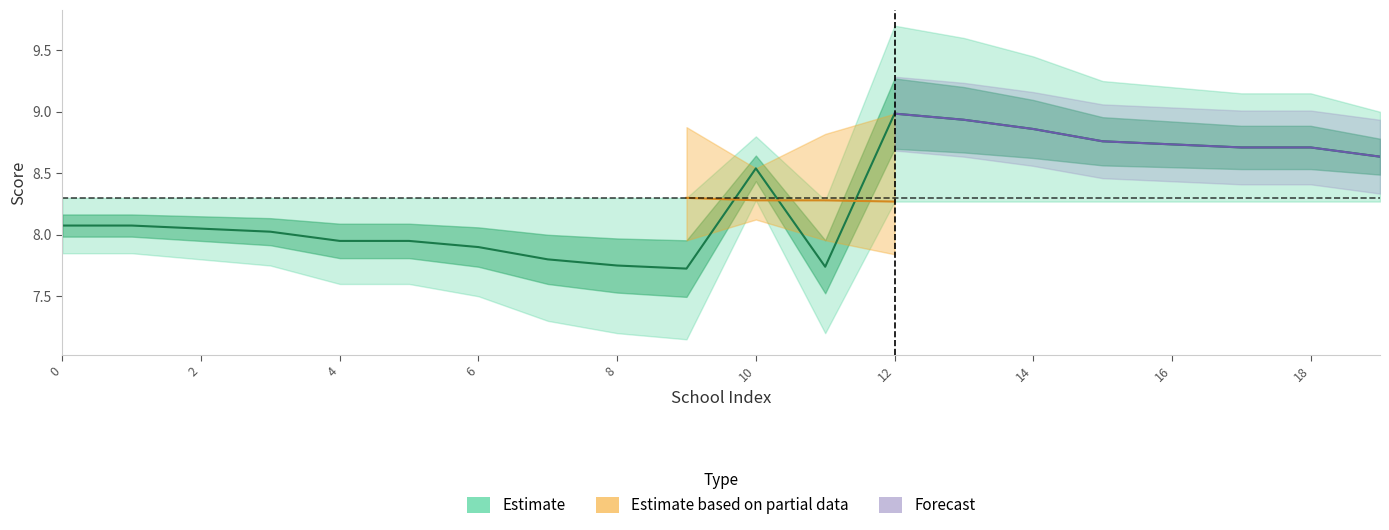

What is the difference between the values at col_2 and 19?

0.6